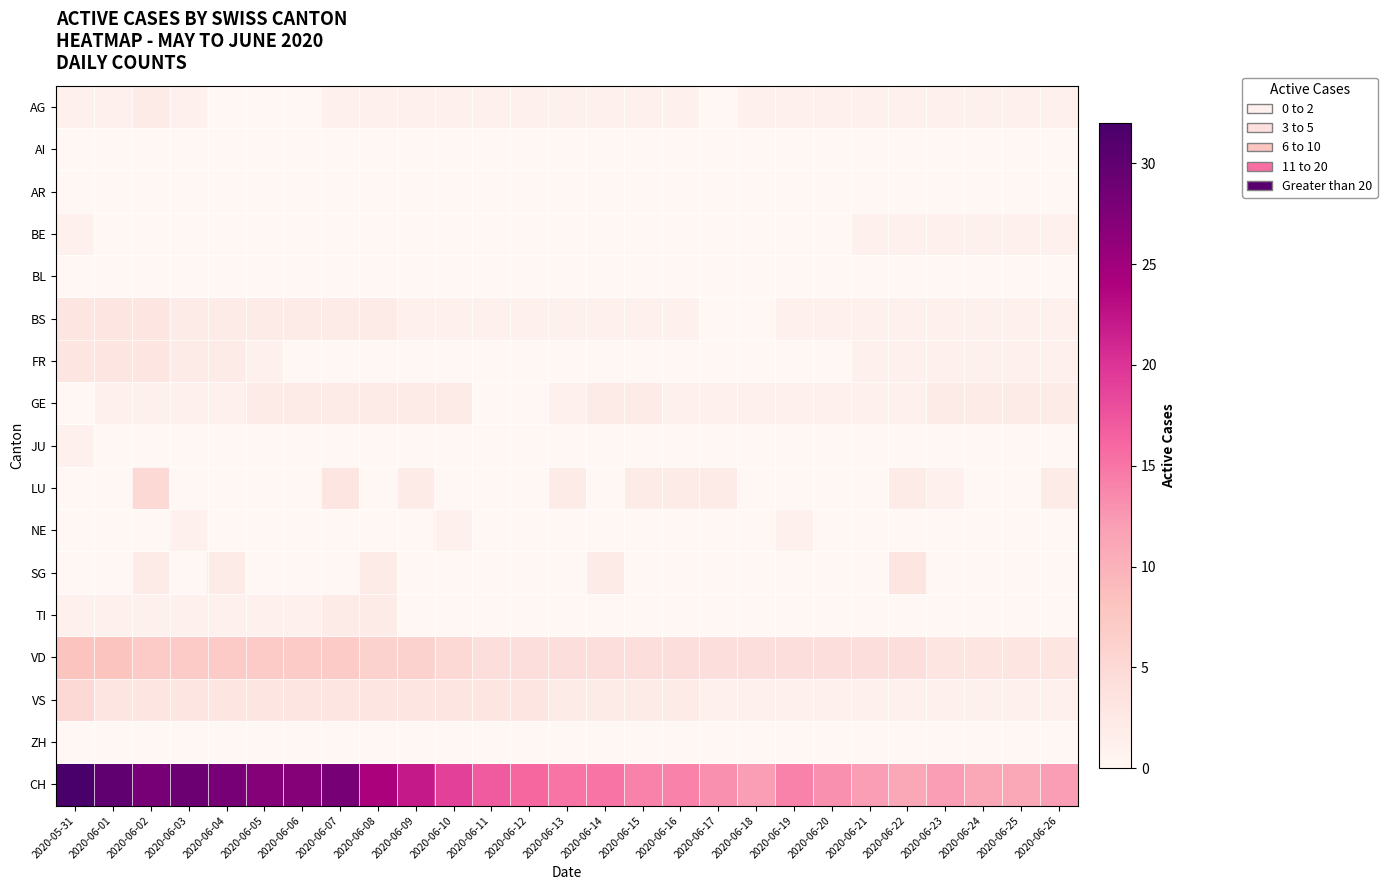

How many distinct data groups are displayed?

17